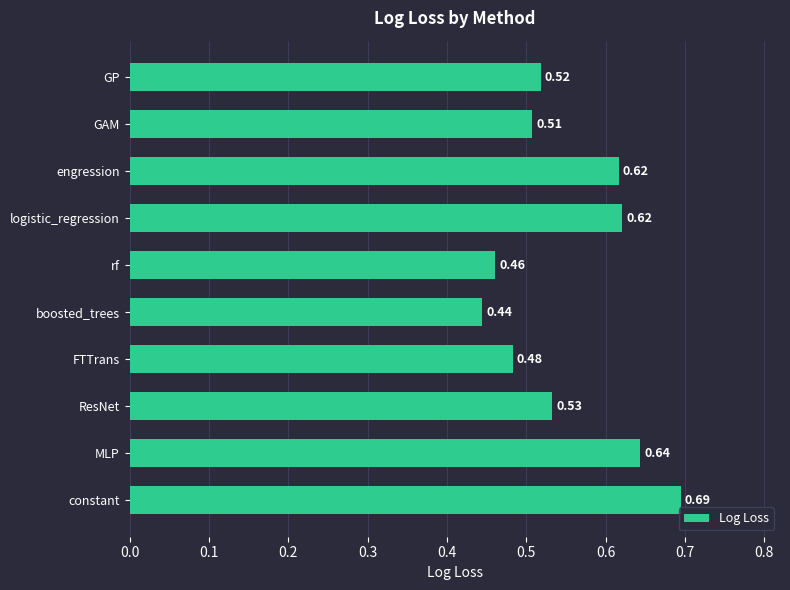

Between FTTrans and rf, which is larger?

FTTrans